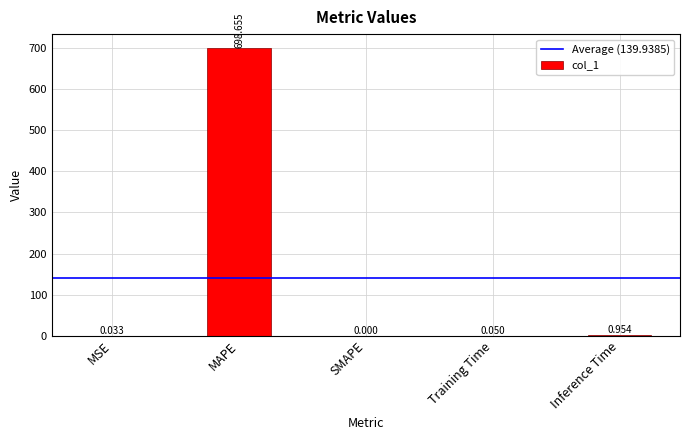

At which label is the value closest to 349?

Inference Time